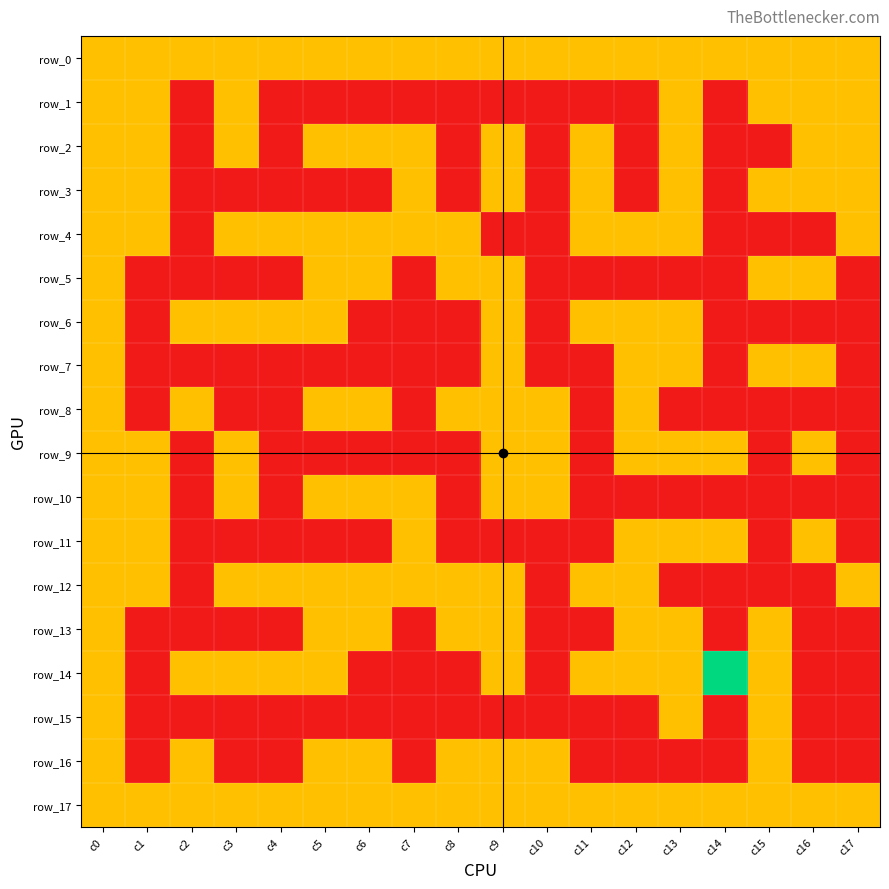

Rank the categories by row_8 value from highest to lowest.

c0, c2, c5, c6, c8, c9, c10, c12, c1, c3, c4, c7, c11, c13, c14, c15, c16, c17